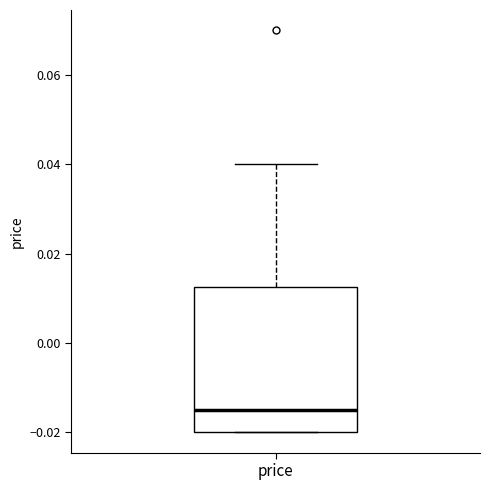

Transcribe this box plot: give where the median line is, the range the box spans, and where the two whiskers end, as read against the y-axis. The values are not printed on the chart, so give them approximately, as read against the axis.

median -0.014, box -0.020 to 0.012, whiskers -0.020 to 0.040